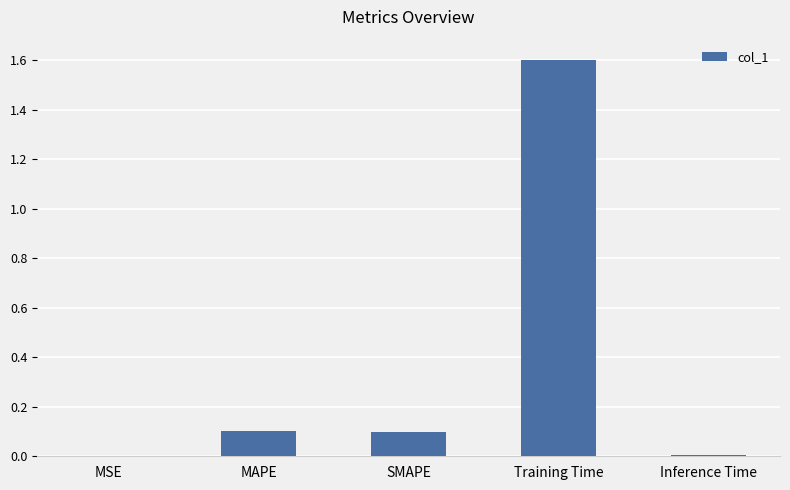

How many series are shown in this chart?

1